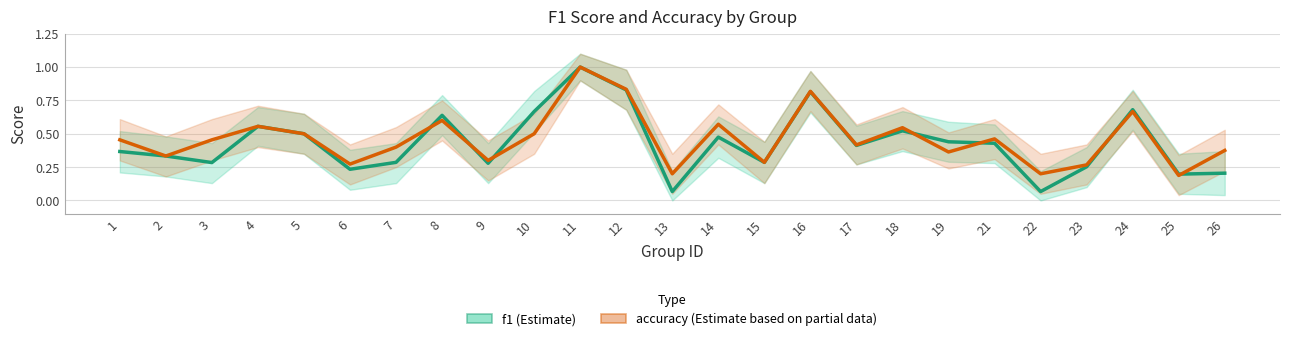

What is the highest value of the accuracy series?

1.0